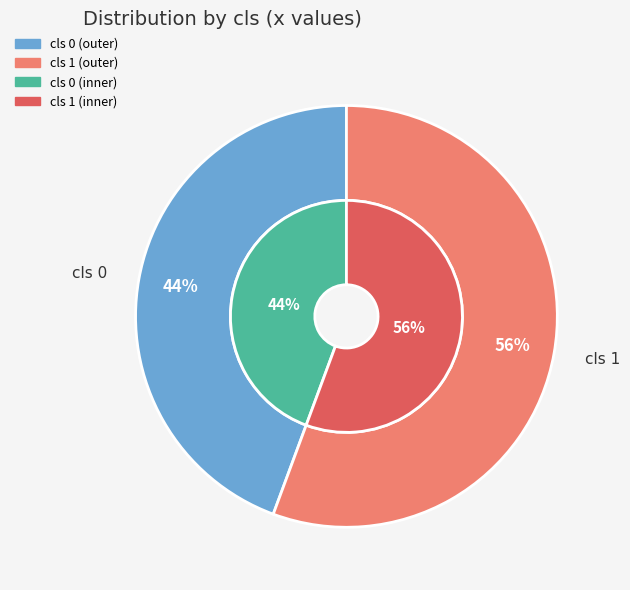

What percentage is the 0 slice, to the nearest percent?

44%